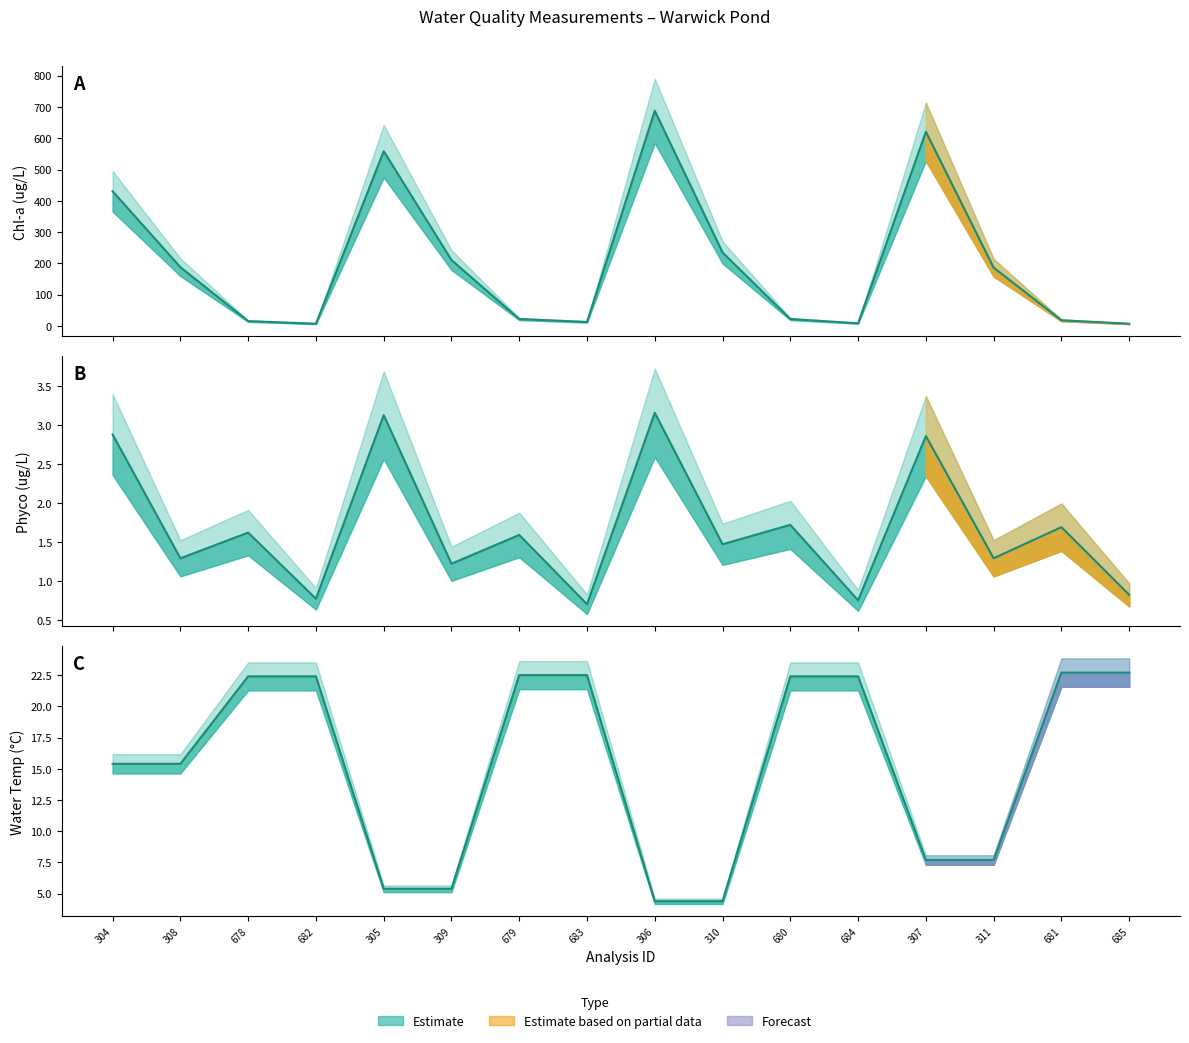

What is the difference between the highest and lowest values at 684?

21.6